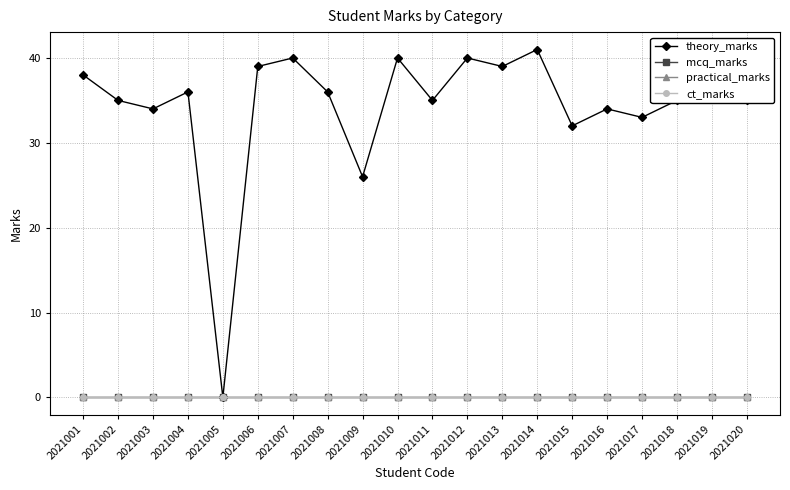

Rank the series by their maximum value, from highest to lowest.

theory_marks, mcq_marks, practical_marks, ct_marks